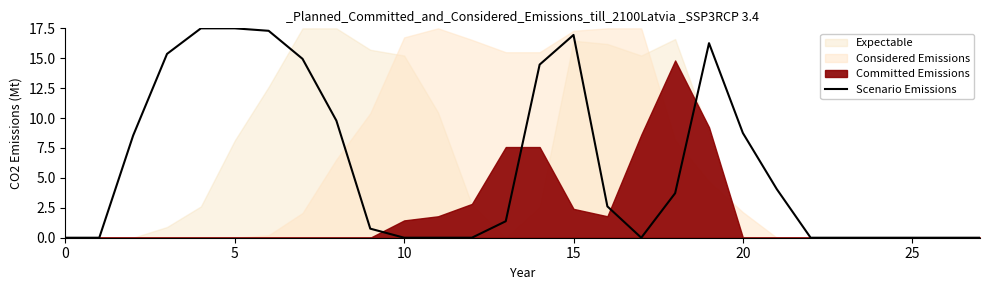

What value does the data have at 13?

1.4